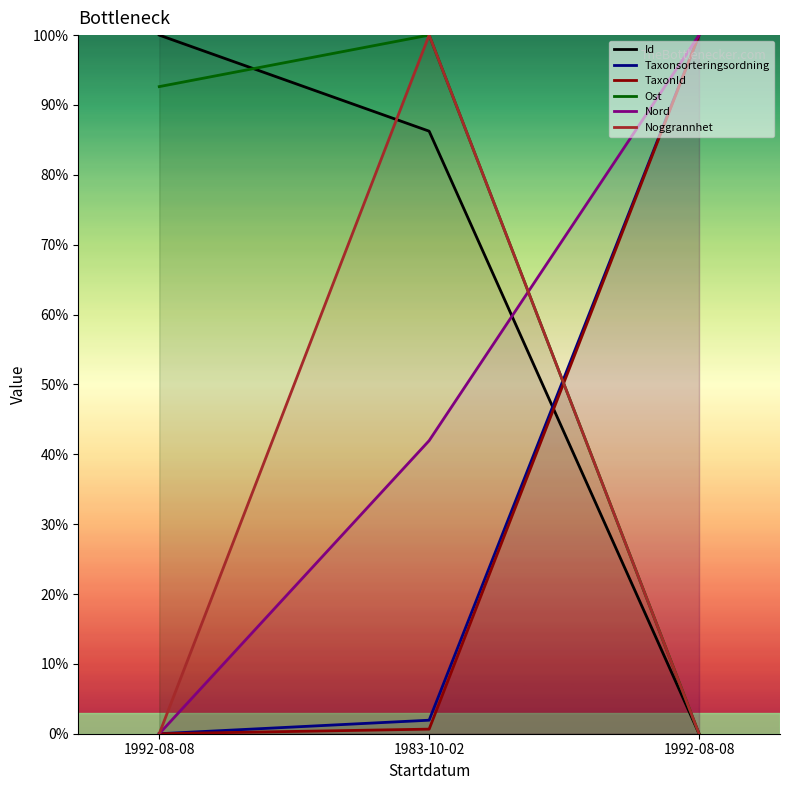

How many values in Nord are above zero?

2